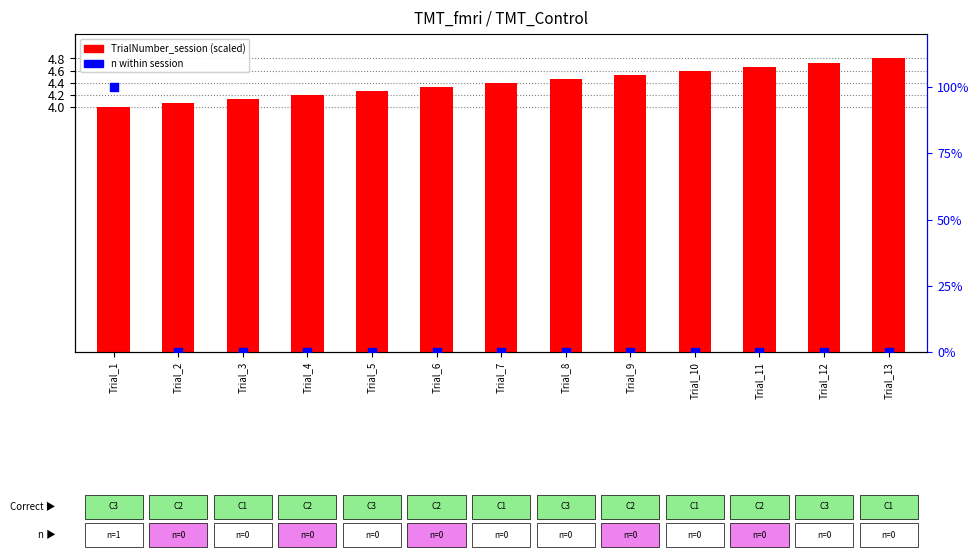

At how many categories does at least one series exceed 43?

1